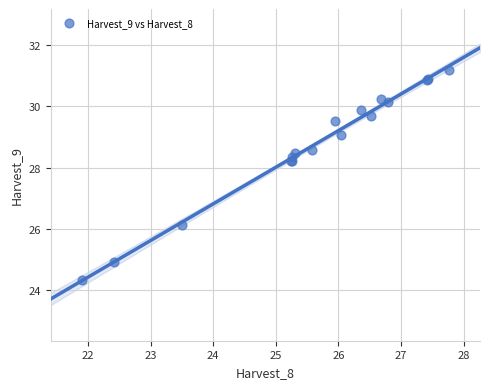

What Y value in the scatter plot is closest to 27?

26.1